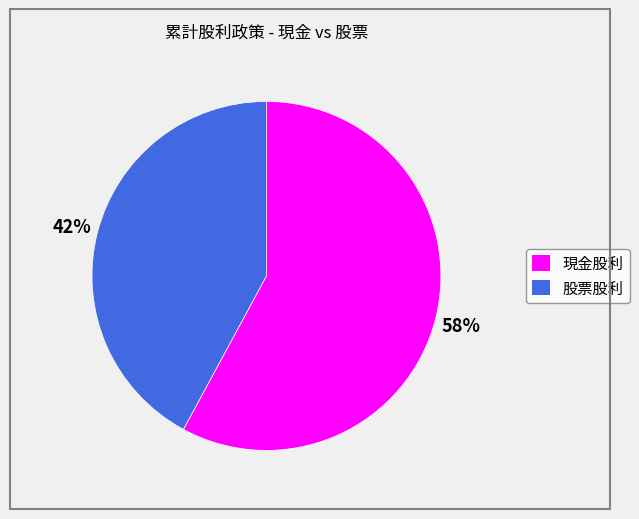

Rank the categories by value from highest to lowest.

現金股利, 股票股利